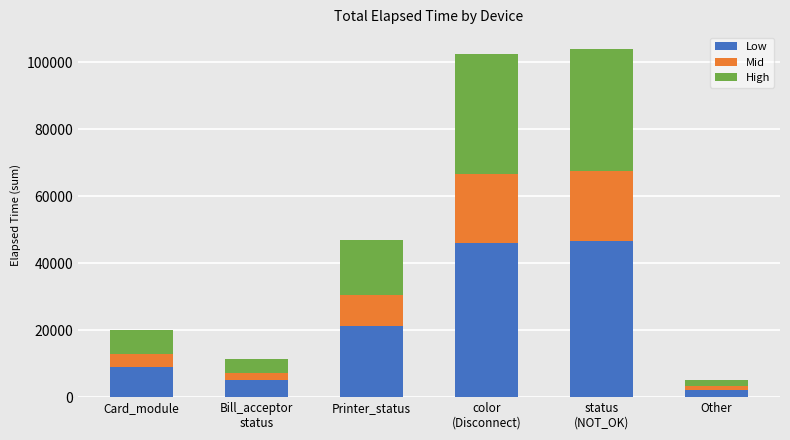

Where is Low nearest to the value 24479?

Printer_status